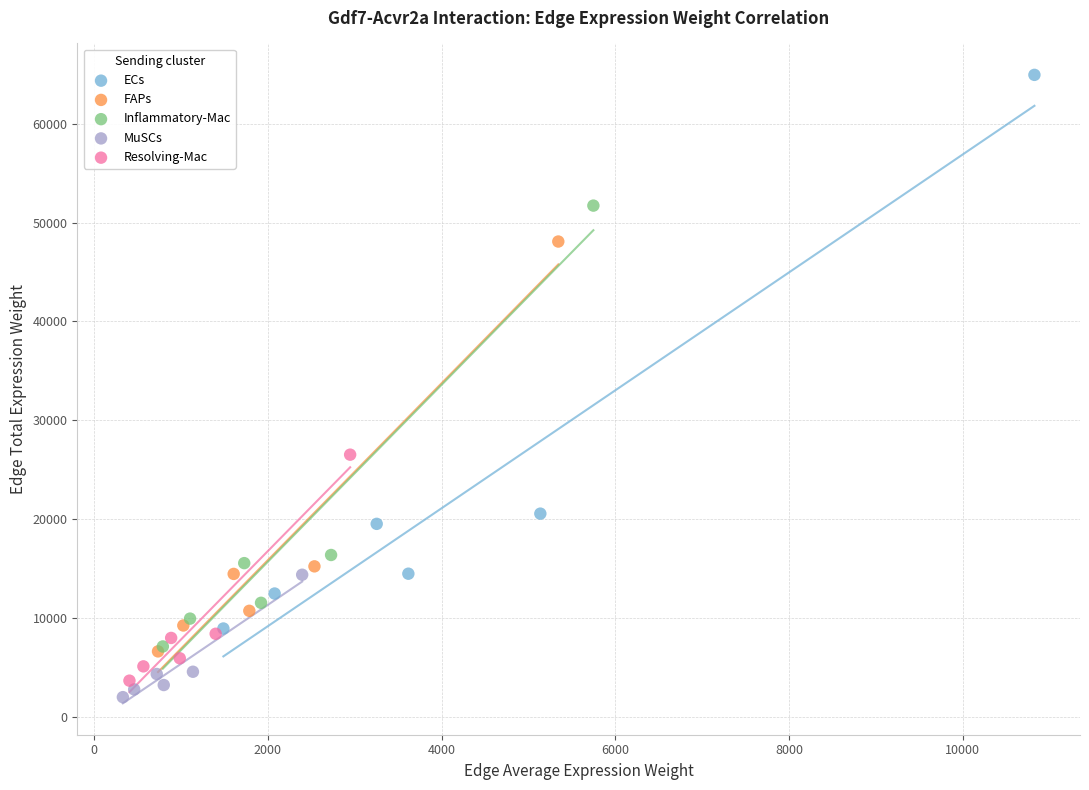

Which series contains the highest Y value?

ECs